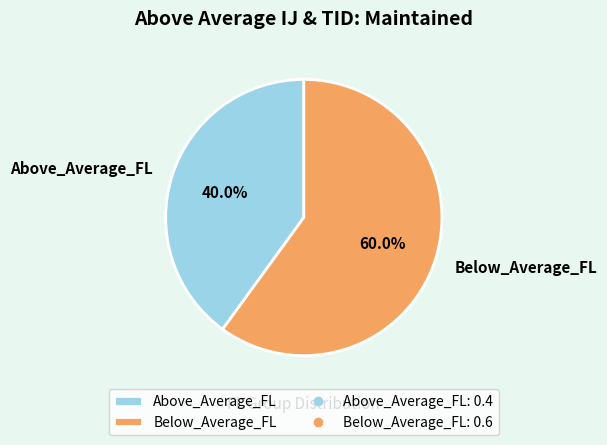

Combined, do Below_Average_FL and Above_Average_FL account for over 50%?

Yes